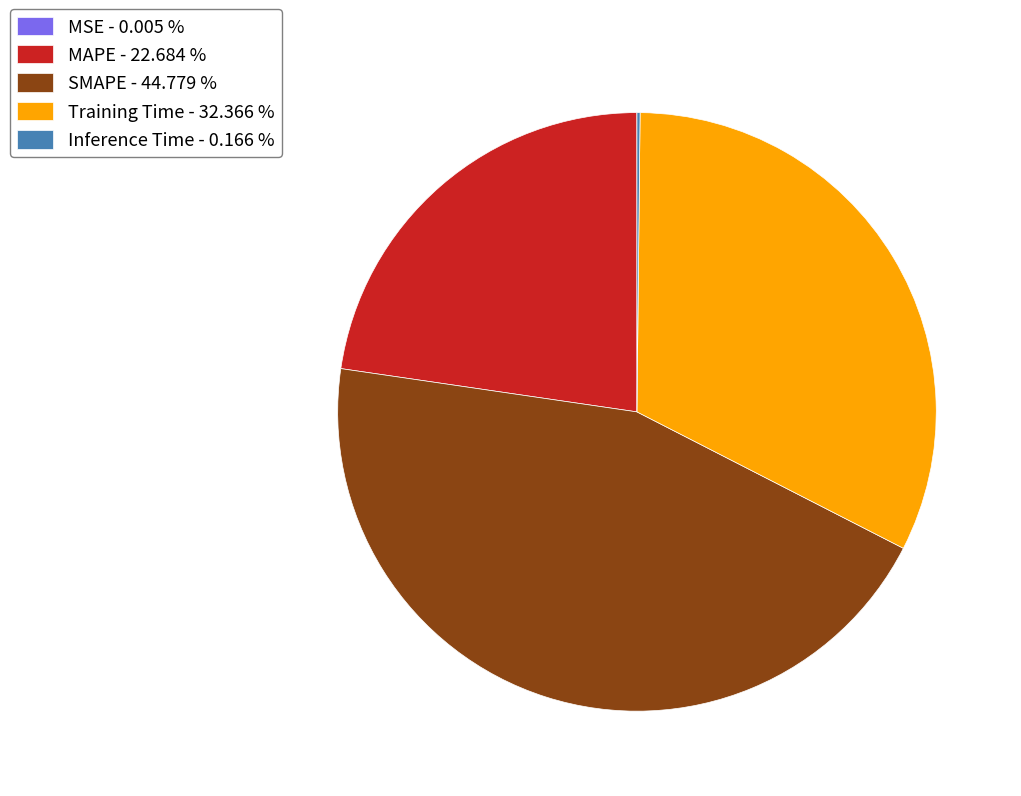

Is there any slice that represents more than half of the pie?

No